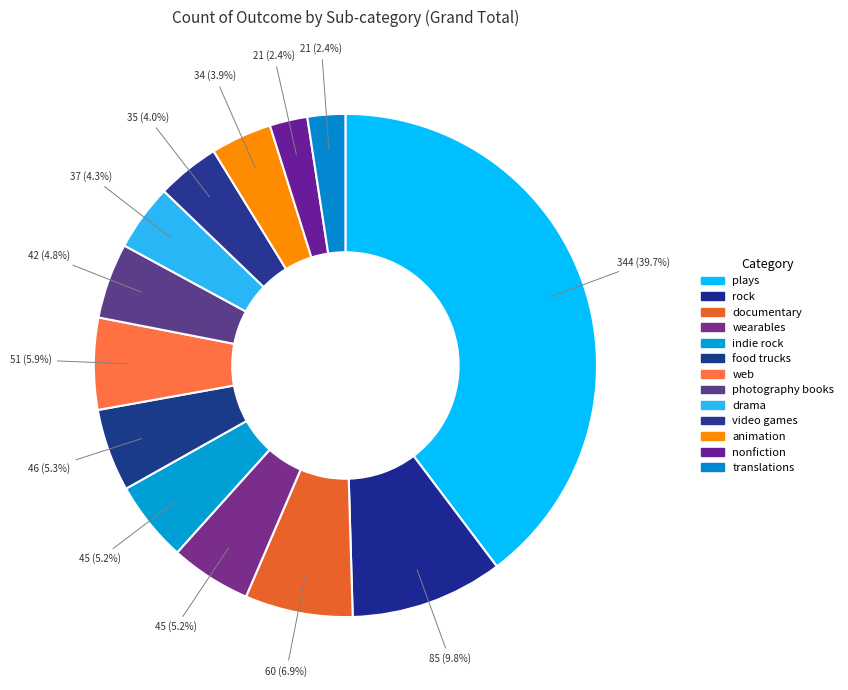

To the nearest percent, what is the average slice percentage?

8%